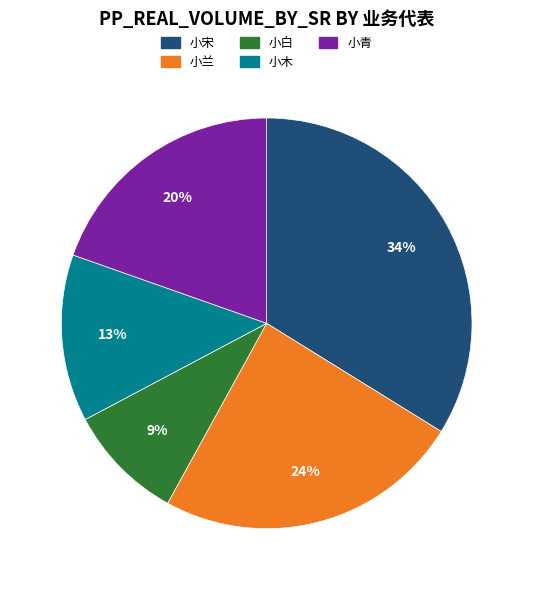

What percentage is the 小兰 slice, to the nearest percent?

24%